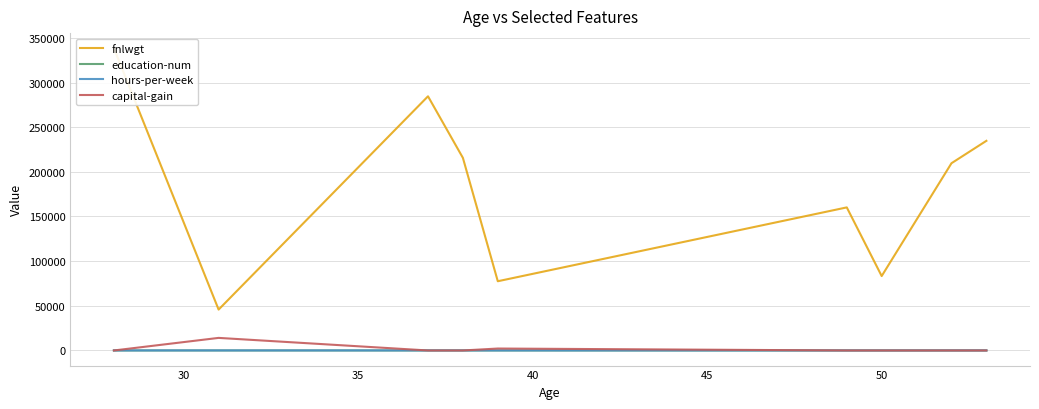

Read the fnlwgt value at 30.

45781